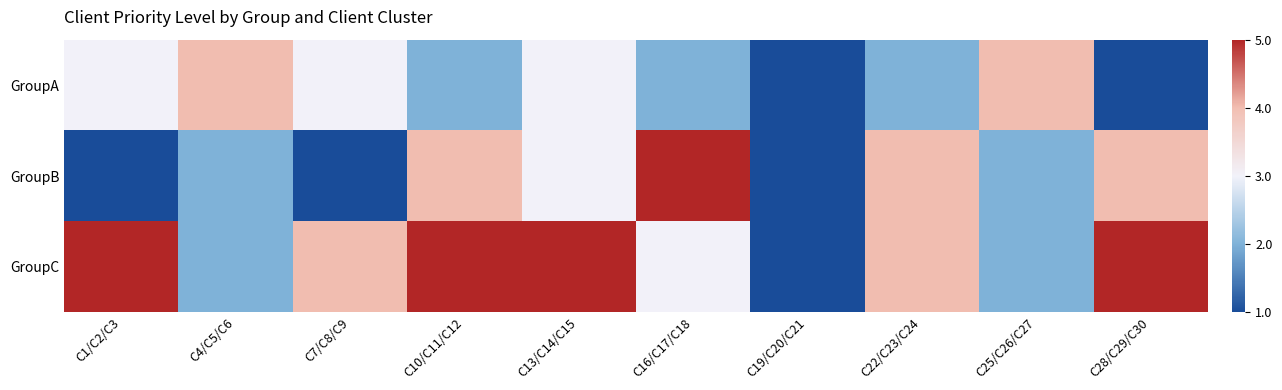

Which series has the largest range (max minus min)?

GroupB